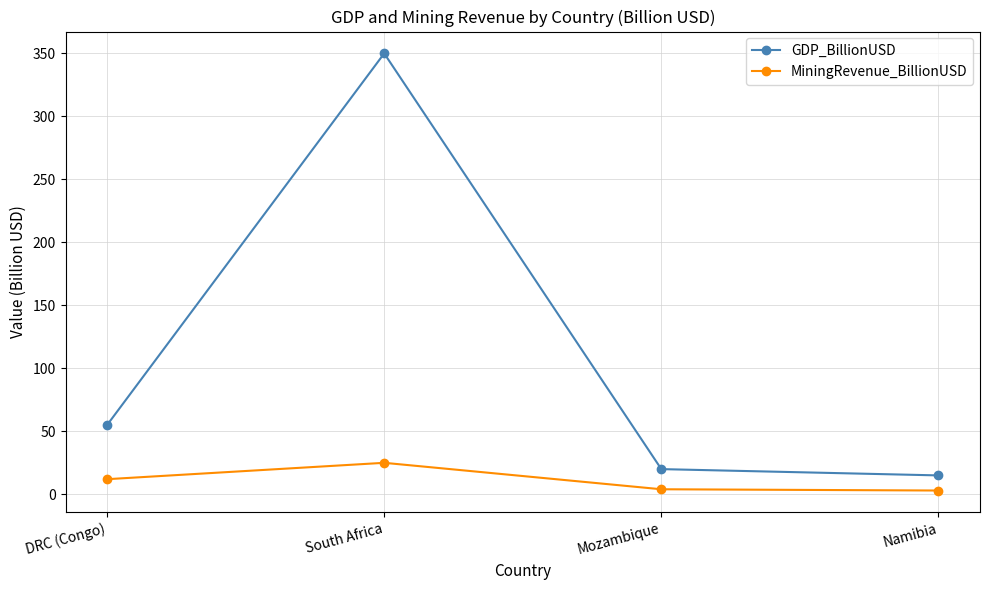

What is the label of the 1st point from the right?

Namibia